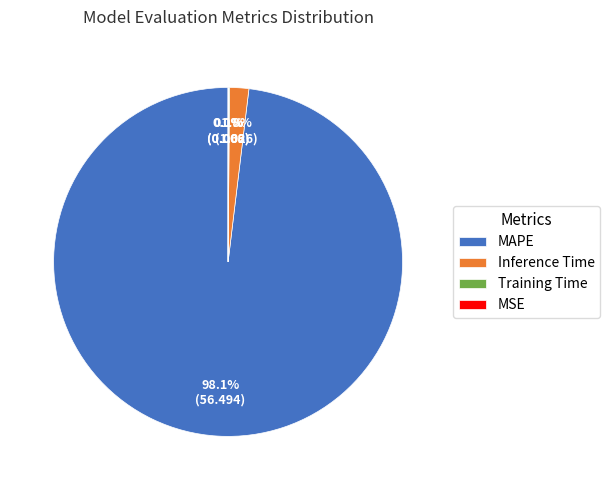

Which slice represents more than half of the pie?

MAPE